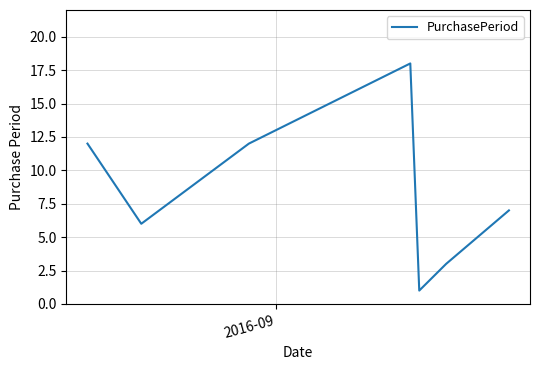

What is the average value?

8